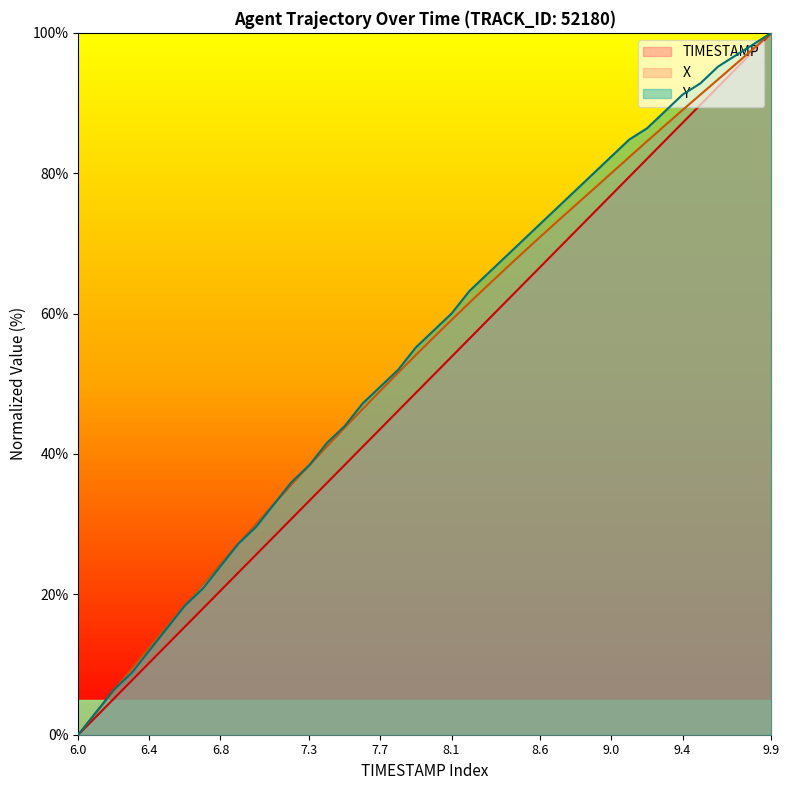

The Y series shows 80.0 at 8.9. True or false?

True